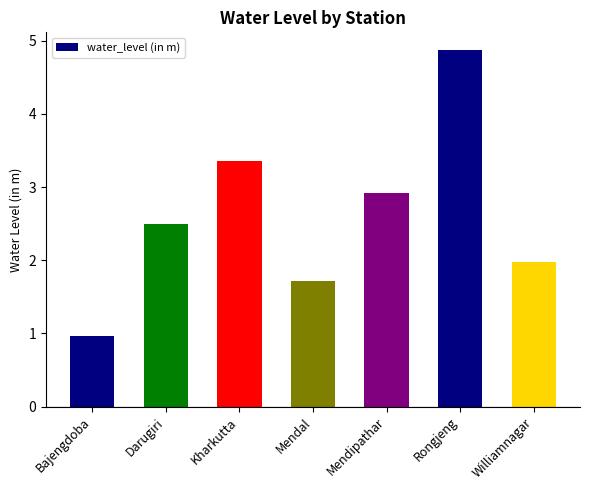

Reading left to right, extract all data points from this chart.

Bajengdoba=1.0	Darugiri=2.5	Kharkutta=3.4	Mendal=1.7	Mendipathar=2.9	Rongjeng=4.9	Williamnagar=2.0